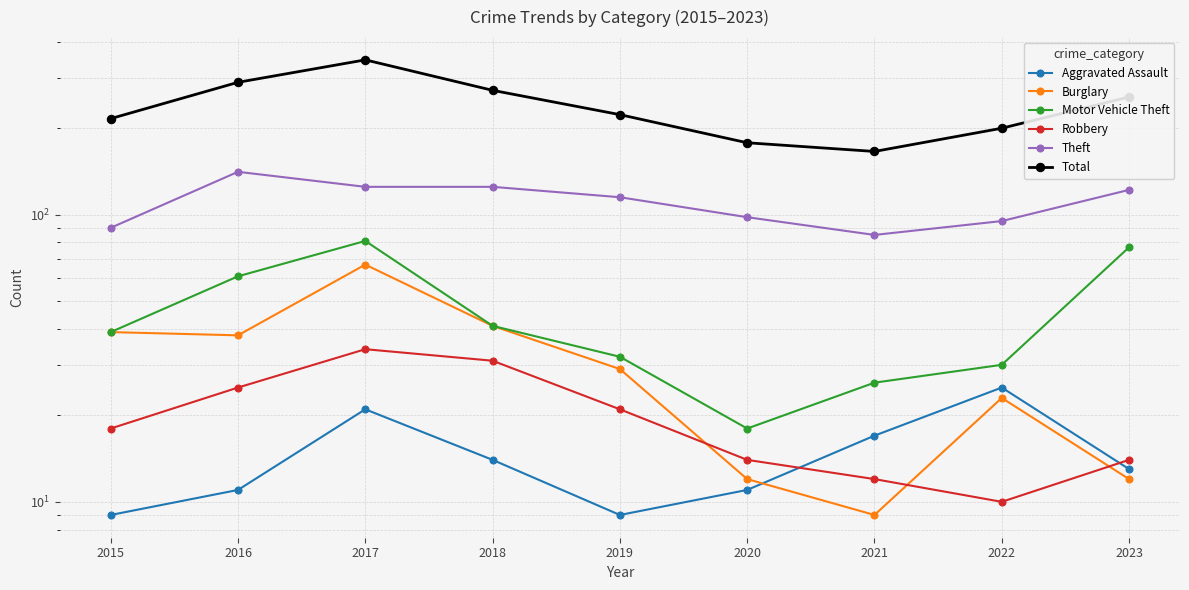

True or false: Aggravated Assault and Robbery intersect in this chart.

True